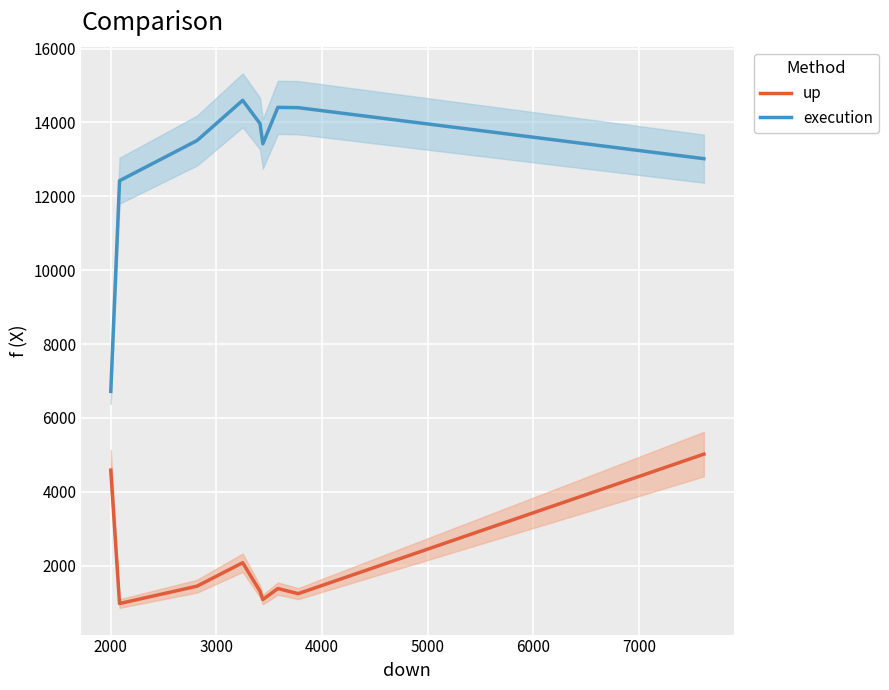

How many values in the execution series exceed 13511?

4